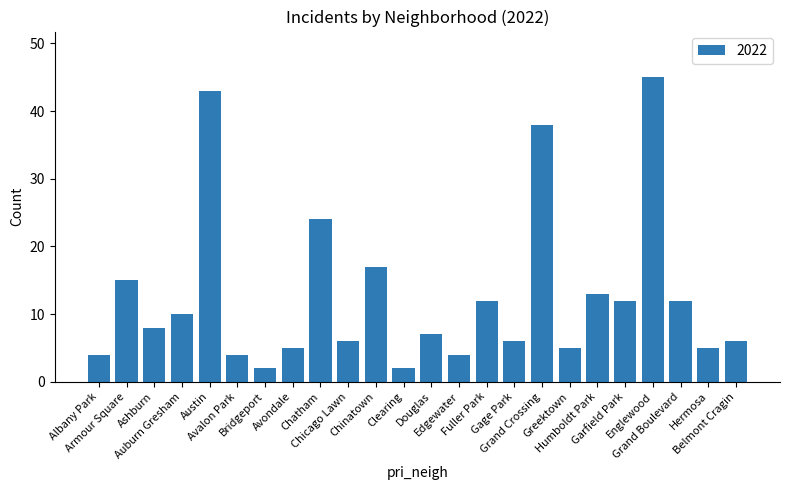

What is the value of the 19th bar from the left?

13